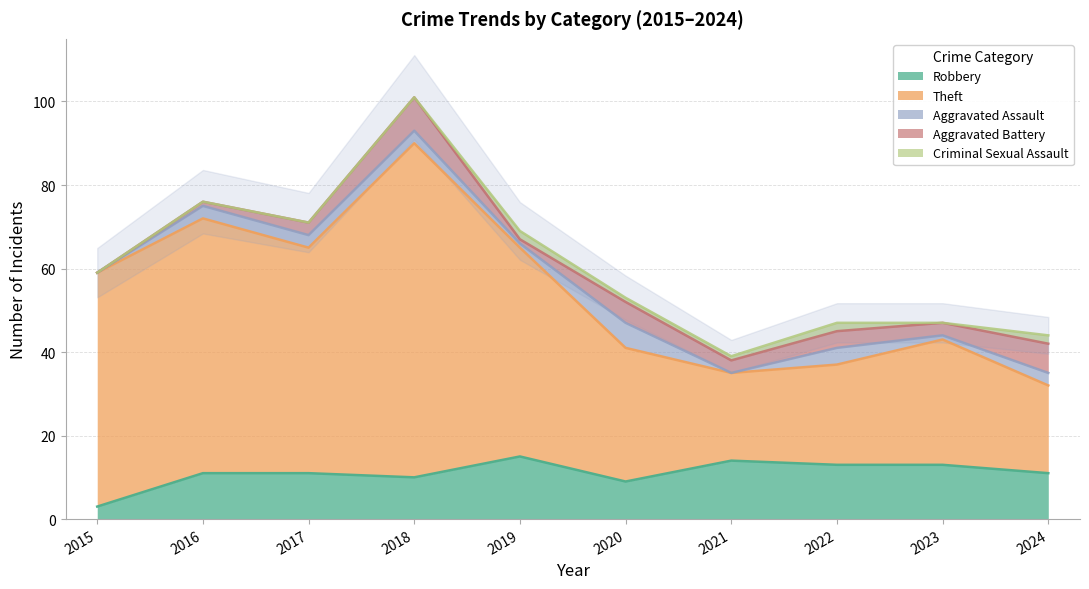

Which series changed the most between 2016 and 2024?

Theft